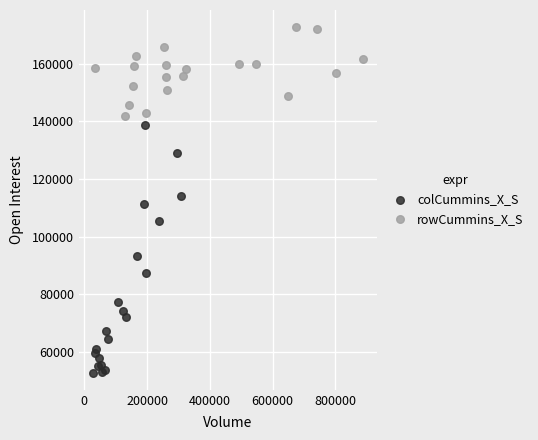

What are all the series names shown in the legend?

colCummins_X_S, rowCummins_X_S